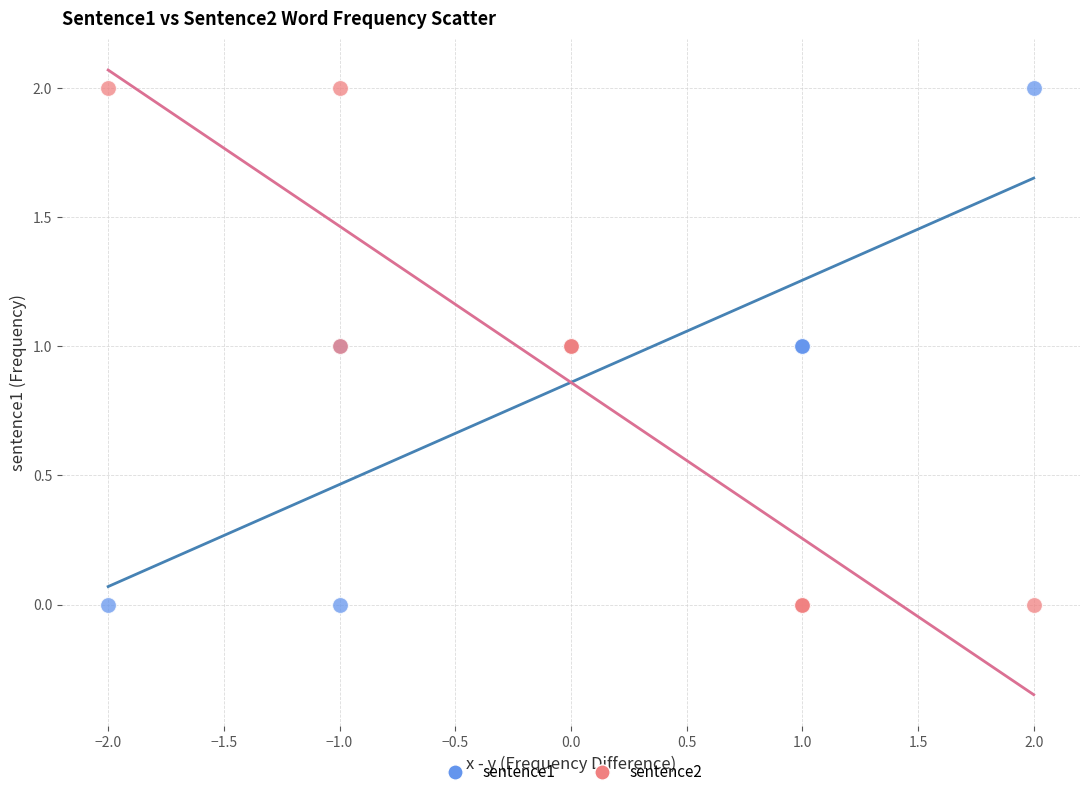

What is the X range (max minus min) for the scatter plot?

4